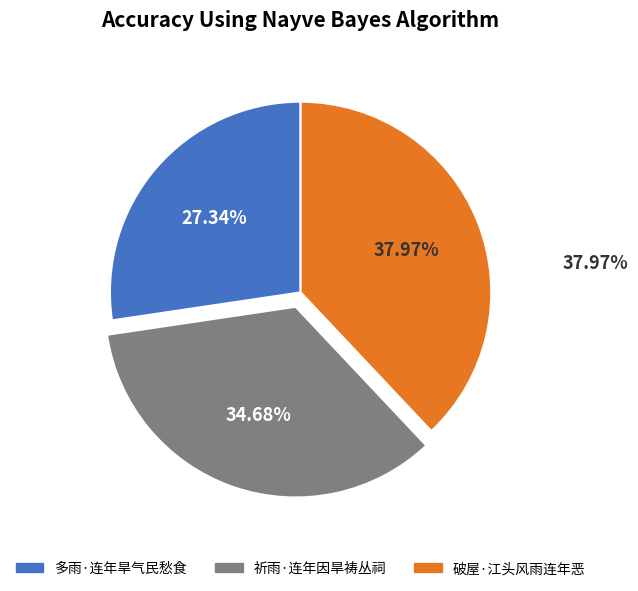

Which slice is the smallest?

多雨·连年旱气民愁食